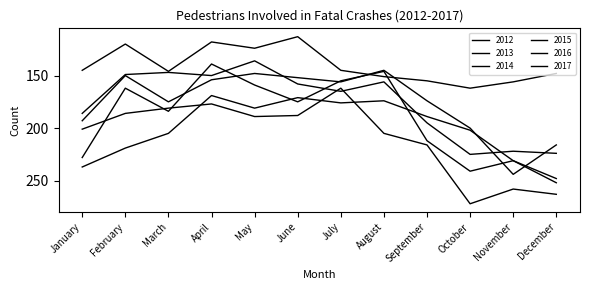

Reading right to left, list all the values displayed in this chart.

2012: December=252	November=231	October=202	September=189	August=174	July=176	June=171	May=181	April=169	March=205	February=219	January=237
2013: December=216	November=244	October=200	September=174	August=145	July=156	June=152	May=148	April=154	March=175	February=150	January=193
2014: December=224	November=222	October=225	September=195	August=156	July=165	June=158	May=136	April=150	March=147	February=149	January=186
2015: December=248	November=231	October=241	September=212	August=146	July=155	June=175	May=159	April=139	March=184	February=162	January=228
2016: December=263	November=258	October=272	September=216	August=205	July=162	June=188	May=189	April=177	March=181	February=186	January=201
2017: December=148	November=156	October=162	September=155	August=151	July=145	June=113	May=124	April=118	March=146	February=120	January=145